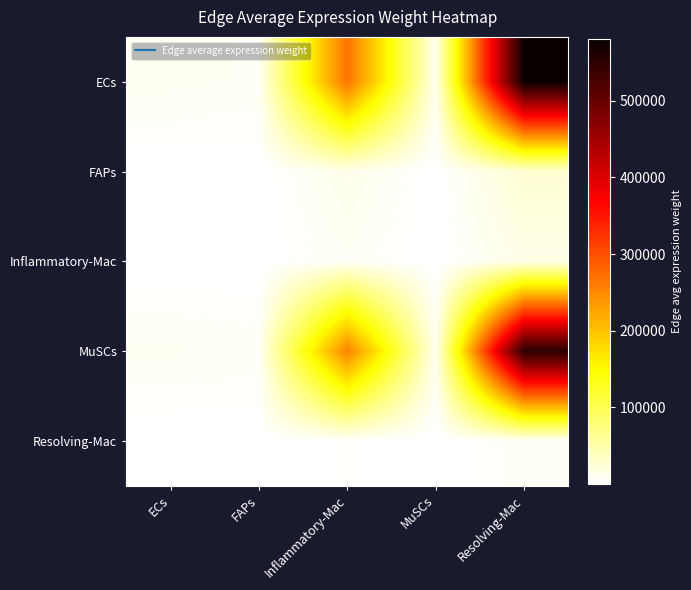

Reading left to right, transcribe all the data shown in this chart.

ECs: ECs=7984.8	FAPs=6442.4	Inflammatory-Mac=268857.9	MuSCs=10381.2	Resolving-Mac=580753.3
FAPs: ECs=362.2	FAPs=292.3	Inflammatory-Mac=12196.5	MuSCs=470.9	Resolving-Mac=26345.3
Inflammatory-Mac: ECs=193.9	FAPs=156.5	Inflammatory-Mac=6529.5	MuSCs=252.1	Resolving-Mac=14104.3
MuSCs: ECs=7600.9	FAPs=6132.6	Inflammatory-Mac=255928.7	MuSCs=9882.0	Resolving-Mac=552825.2
Resolving-Mac: ECs=78.4	FAPs=63.3	Inflammatory-Mac=2640.2	MuSCs=101.9	Resolving-Mac=5703.0